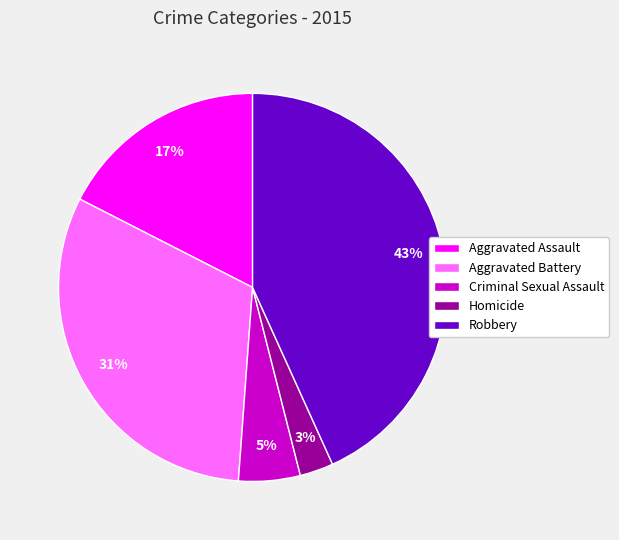

Is there any slice that represents more than half of the pie?

No